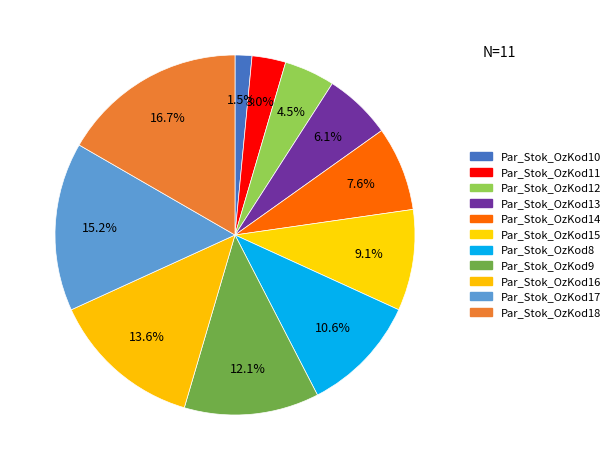

How many slices are in this pie chart?

11